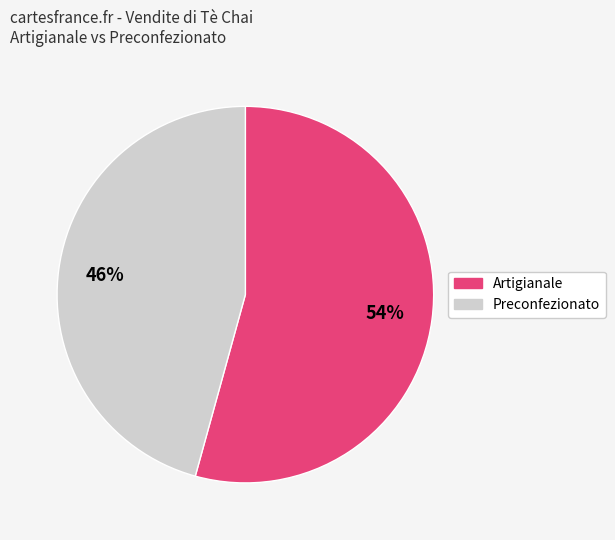

To the nearest percent, what percentage of the pie is Preconfezionato?

46%